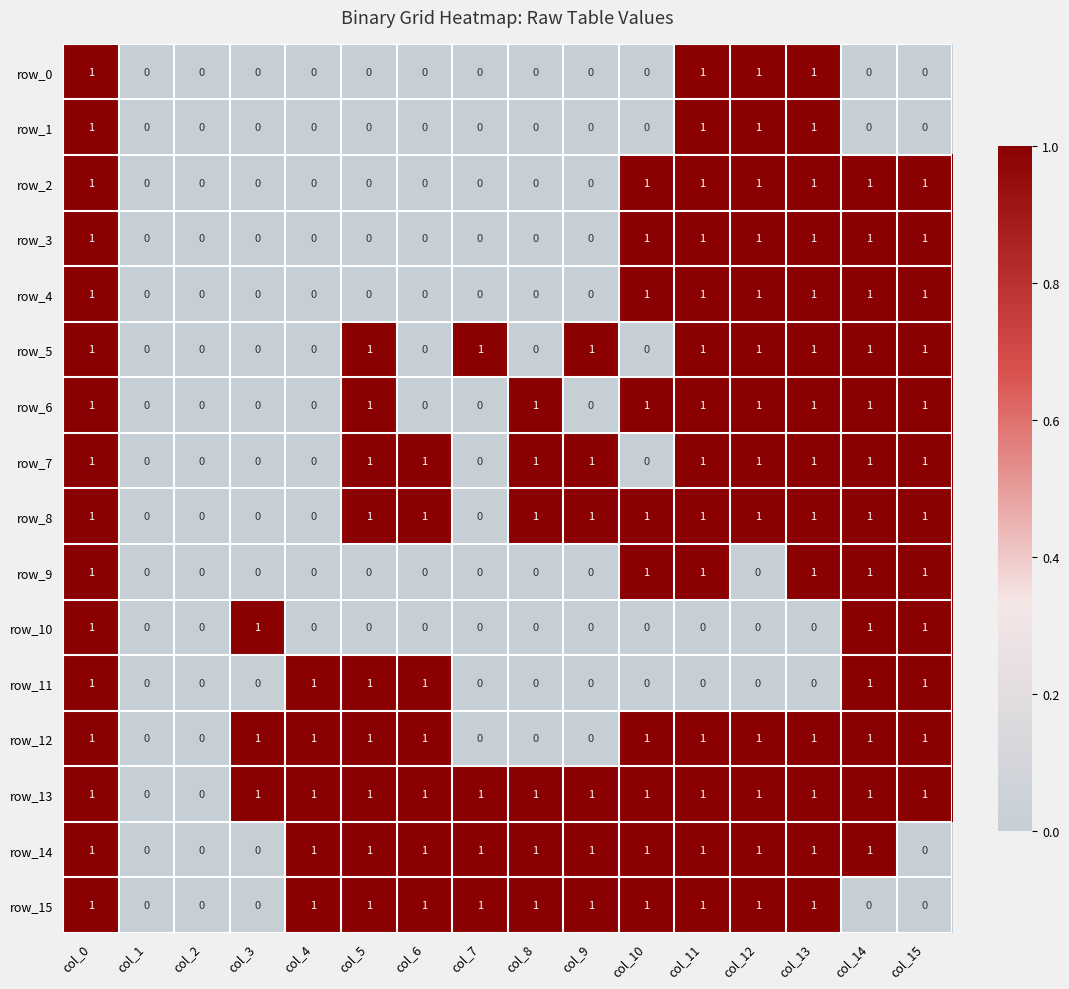

What is the sum of all row_11 values?

6